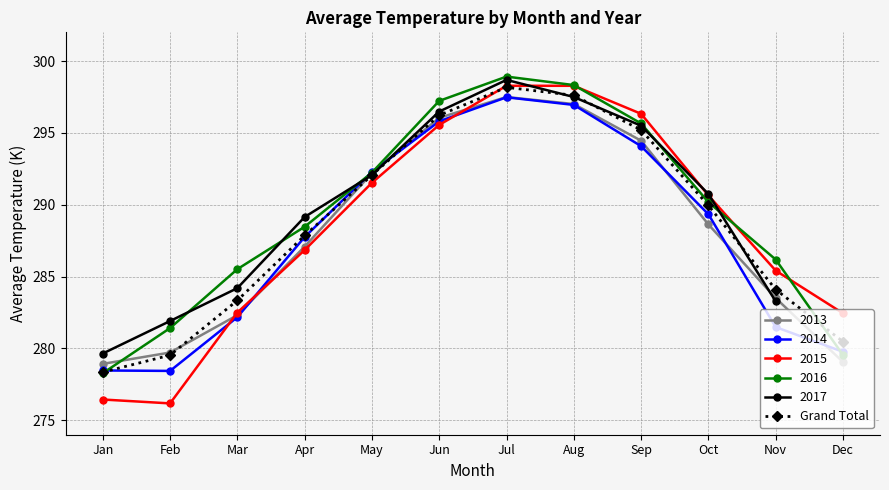

What is the difference between the second highest and minimum values?

19.3